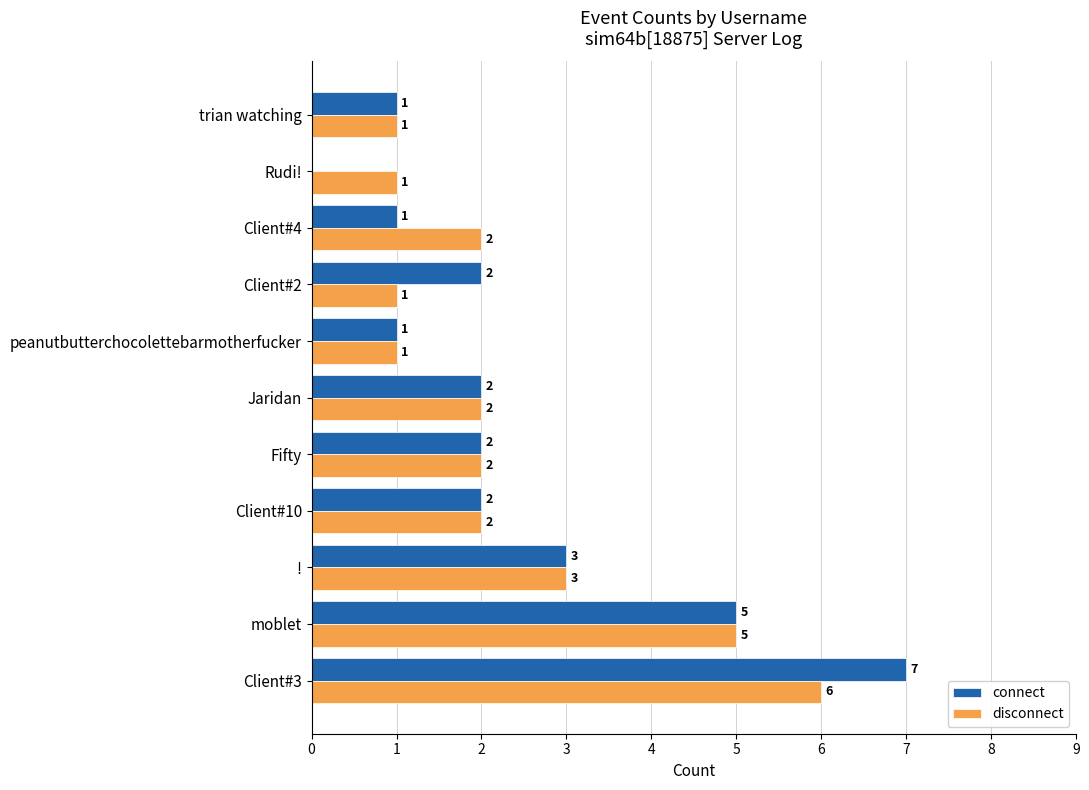

How many data points does each series have?

11